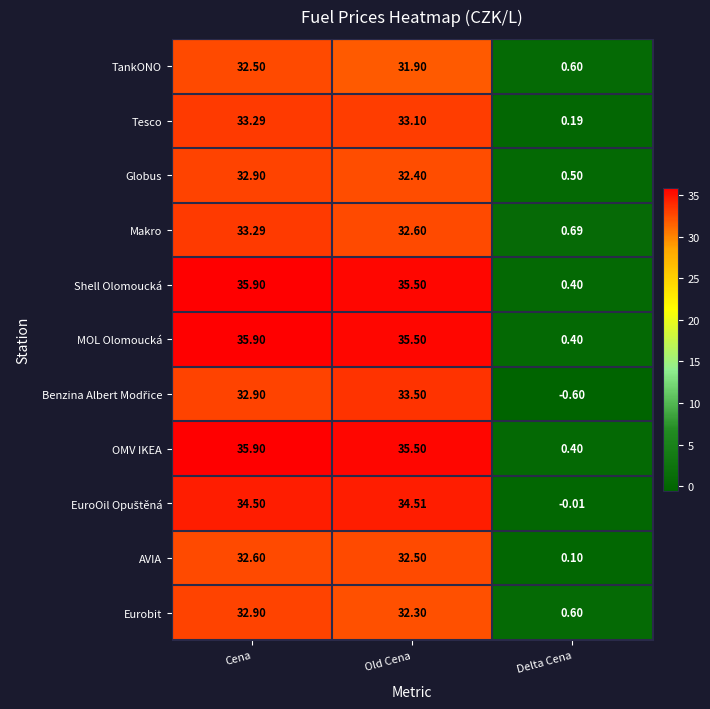

List the labels in order of Globus value, smallest first.

Delta Cena, Old Cena, Cena